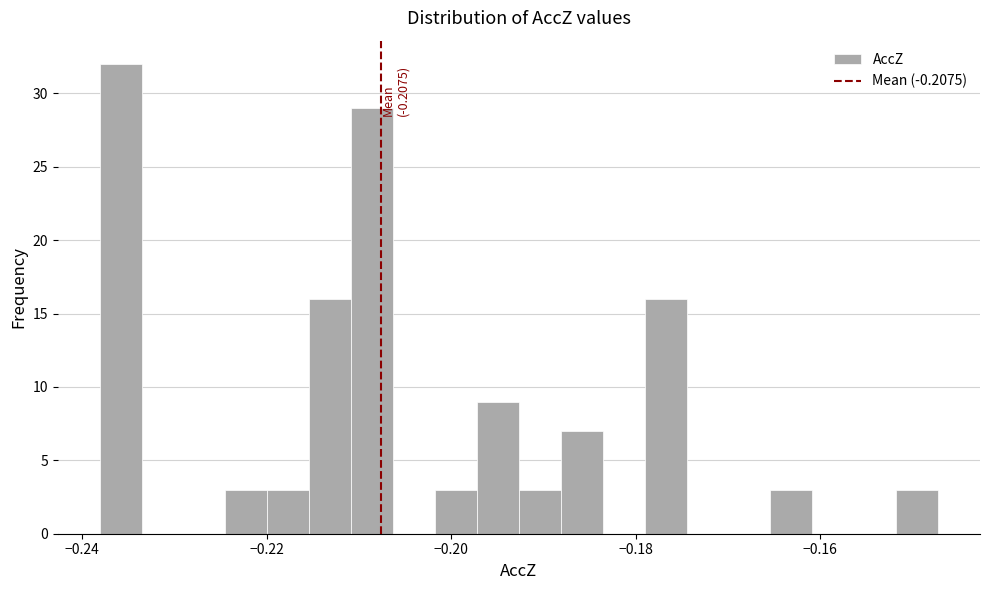

Around what value on the x-axis is the tallest bar? Give the approximate position of its centre, as read against the axis.

-0.236